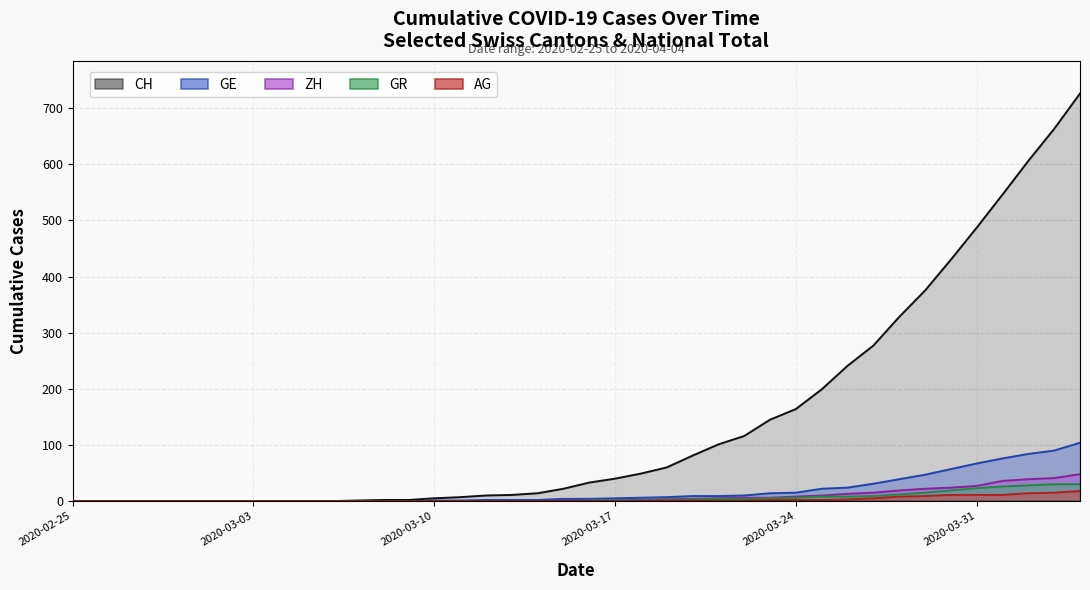

What is the label of the 13th point from the left?

2020-03-08